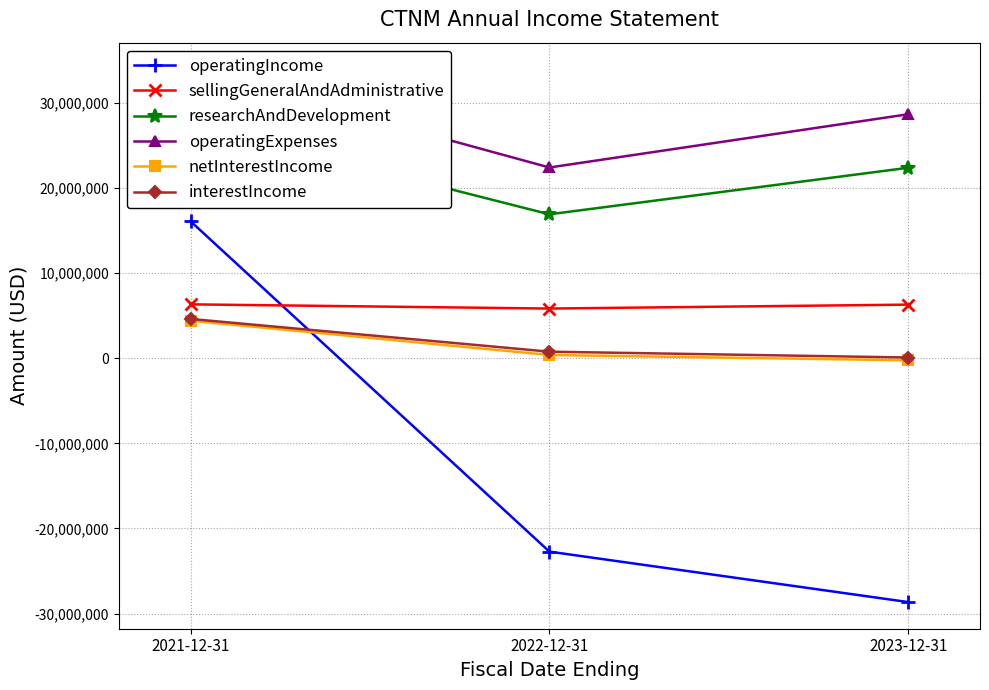

What is the minimum value for netInterestIncome?

-255000